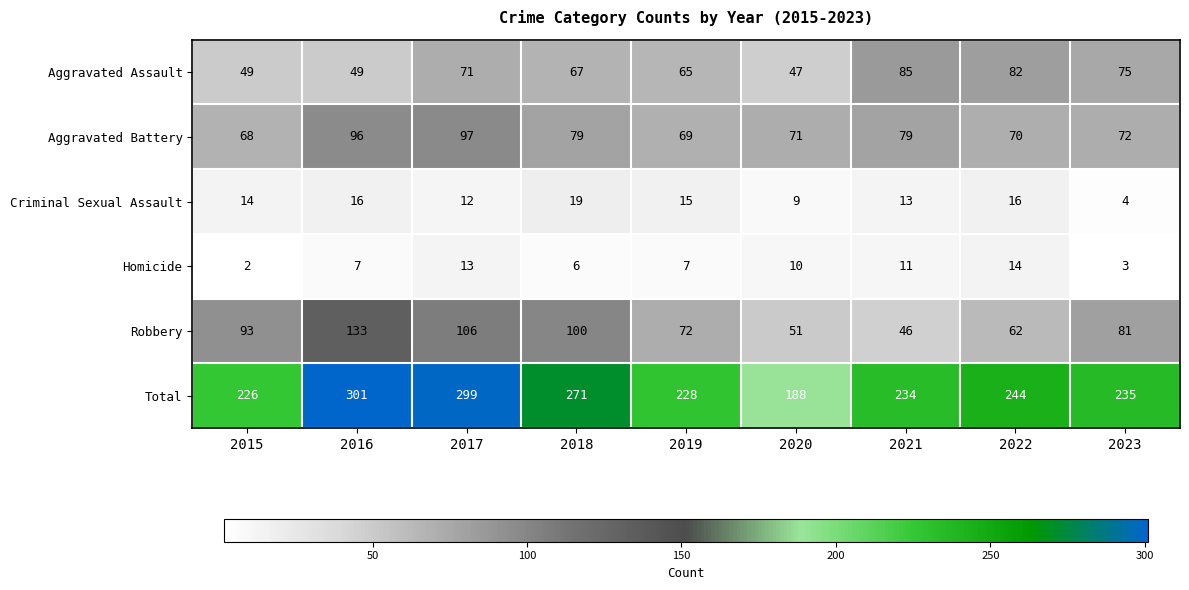

At which label does Aggravated Assault reach its minimum?

2020